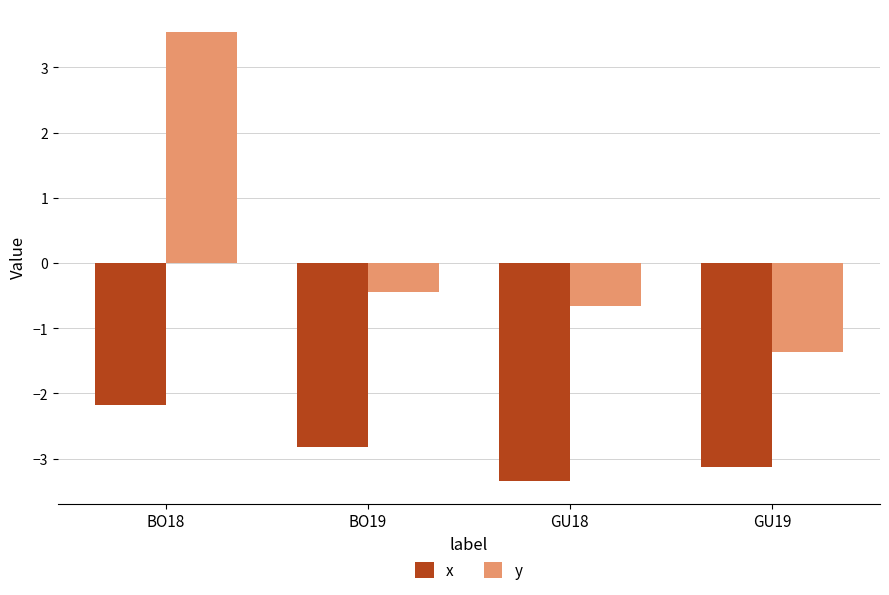

True or false: x has a value of -1.3 at GU19.

False